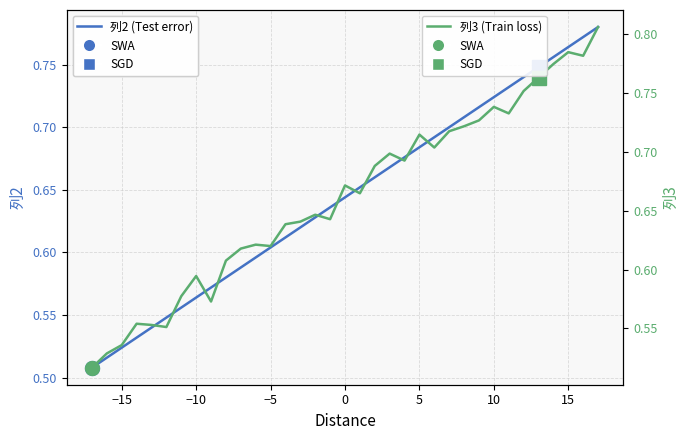

What is the sum of all 列2 (Test error) values?

22.5